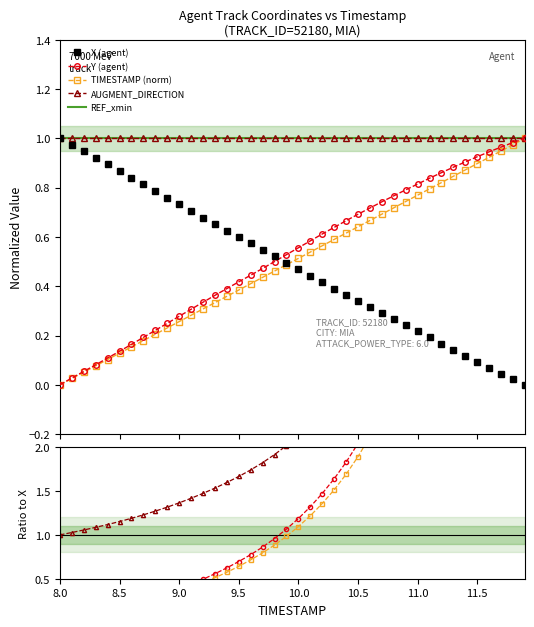

At which category is the sum across all series the highest?

11.9